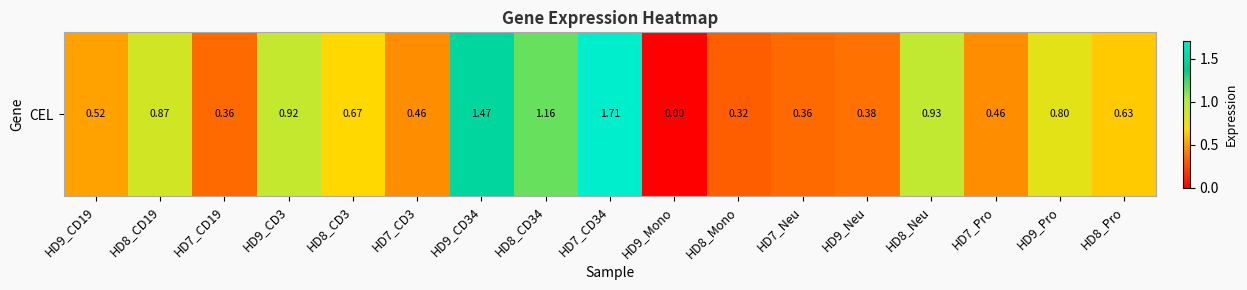

Reading left to right, what are all the values shown in this chart?

0.5	0.9	0.4	0.9	0.7	0.5	1.5	1.2	1.7	0.0	0.3	0.4	0.4	0.9	0.5	0.8	0.6